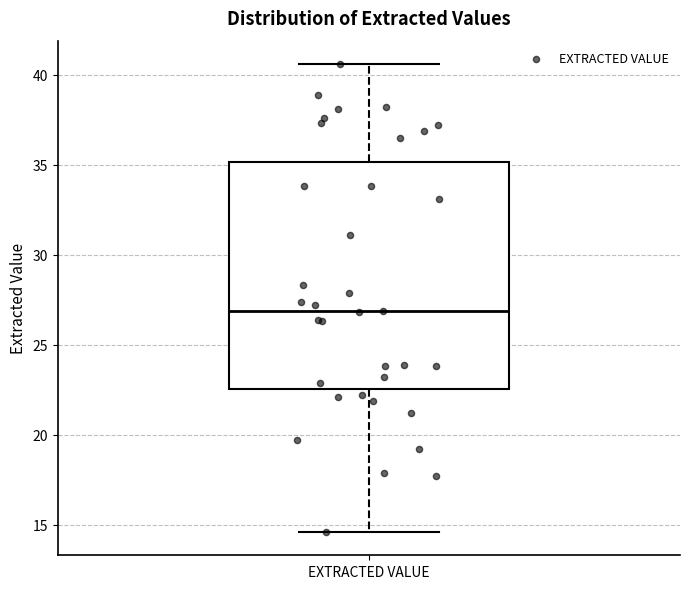

Transcribe this box plot: give where the median line is, the range the box spans, and where the two whiskers end, as read against the y-axis. The values are not printed on the chart, so give them approximately, as read against the axis.

median 27.0, box 22.5 to 35.0, whiskers 14.5 to 40.5